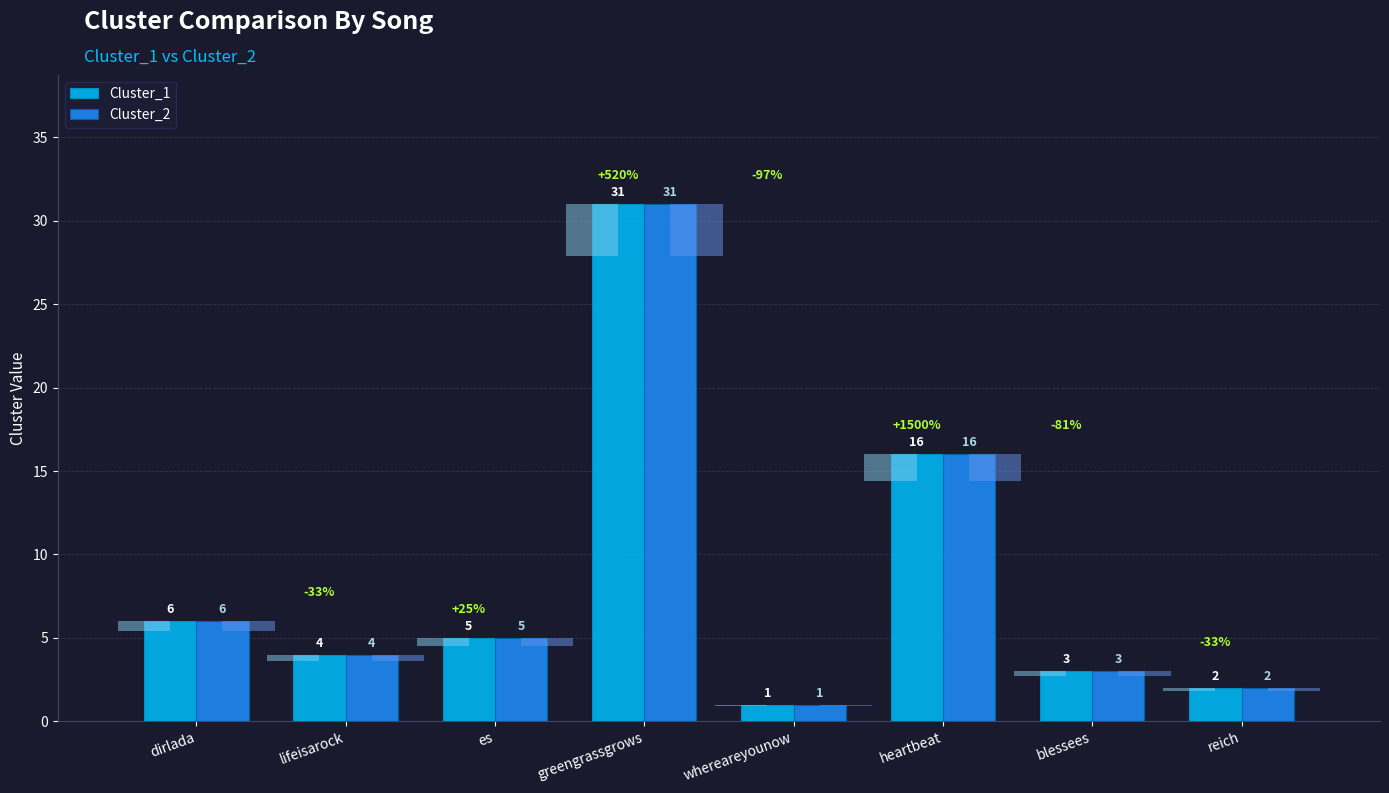

Rank the categories by Cluster_1 value from lowest to highest.

whereareyounow, reich, blessees, lifeisarock, es, dirlada, heartbeat, greengrassgrows